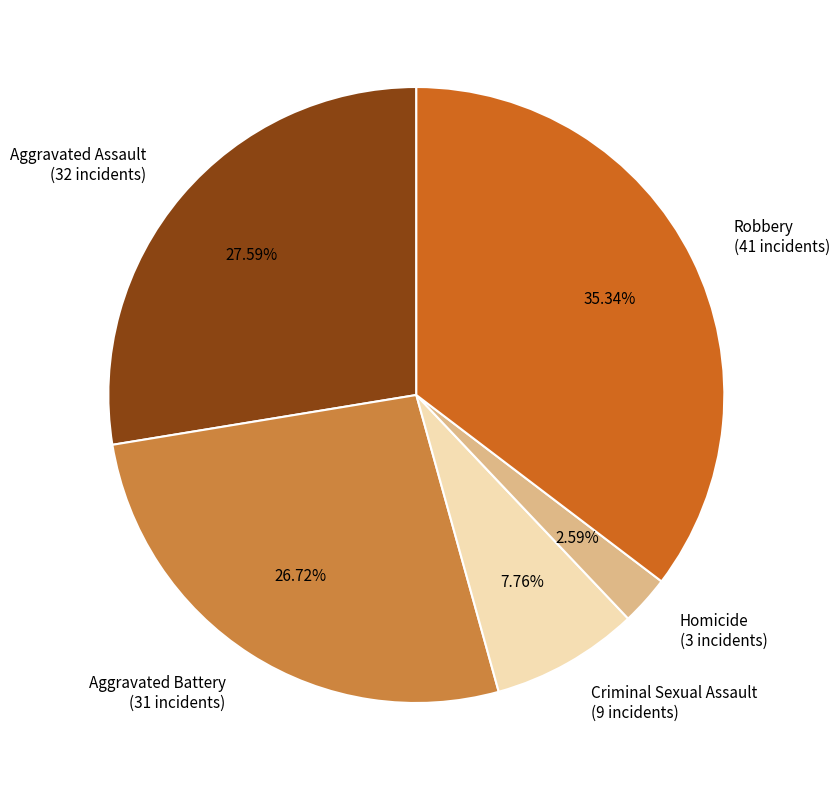

Does Robbery represent more than half of the total?

No